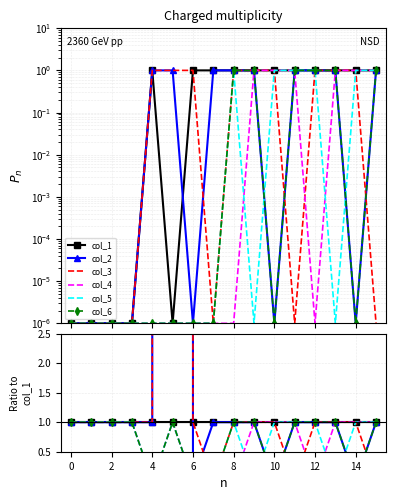

How many categories are shown in the chart?

16